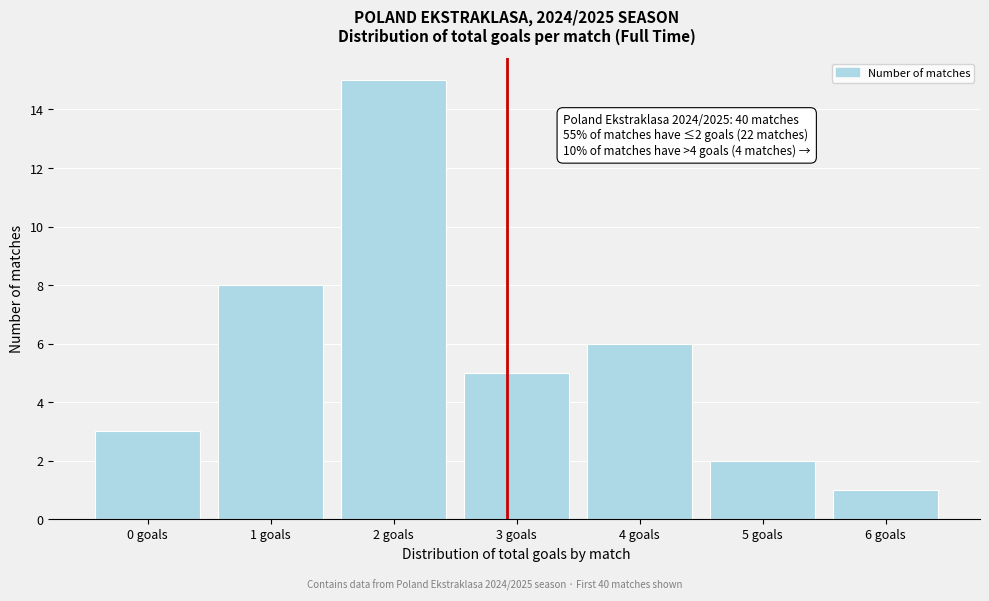

Reading right to left, extract all data points from this chart.

6 goals=1	5 goals=2	4 goals=6	3 goals=5	2 goals=15	1 goals=8	0 goals=3